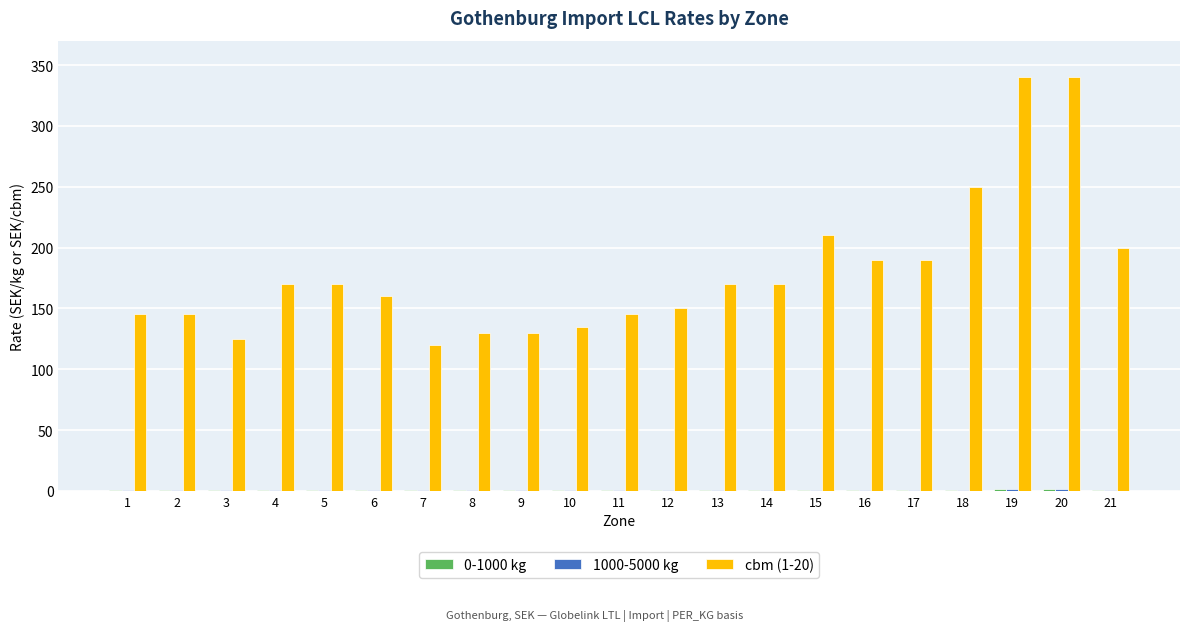

What is the greatest value displayed?

340.0